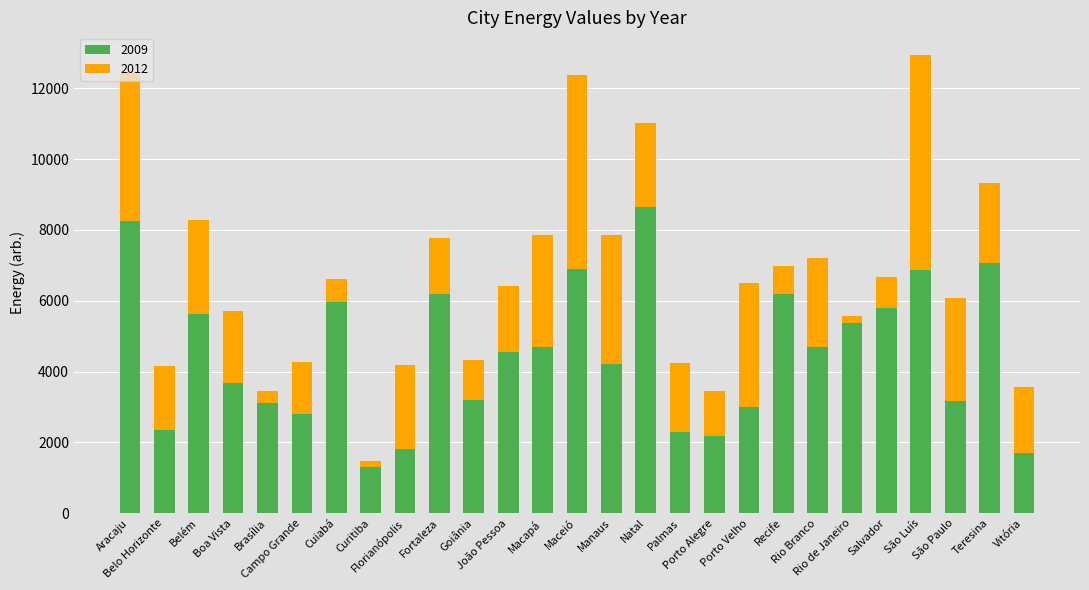

What is the maximum value shown in the chart?

8637.3